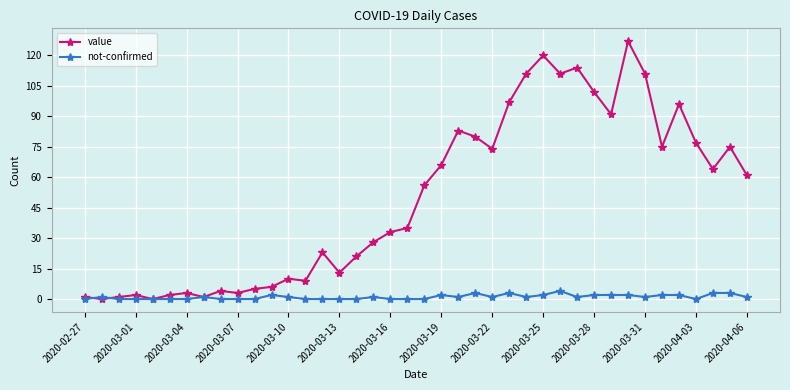

What is the greatest value displayed?

127